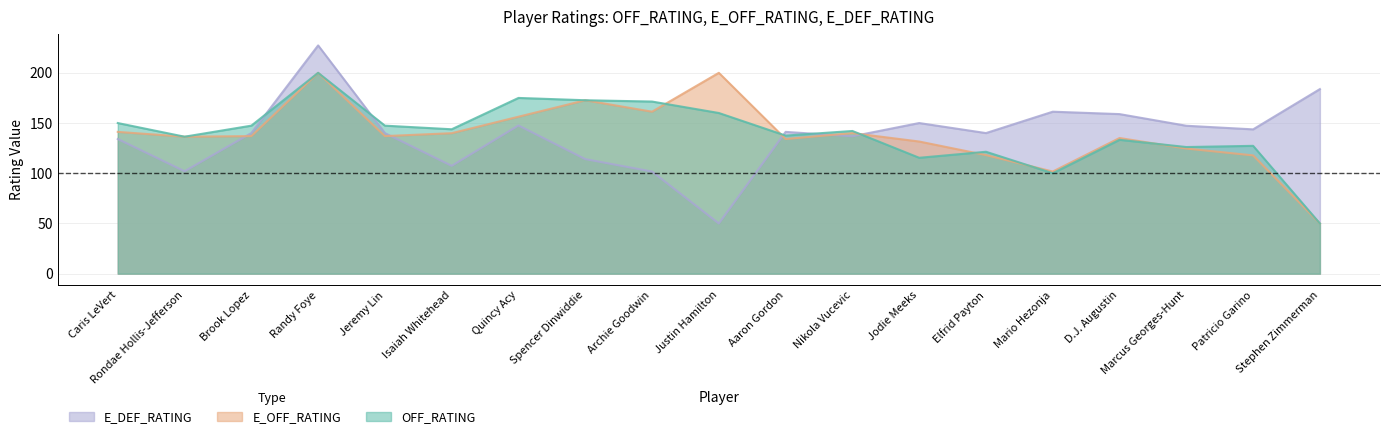

Rank the series by their average value, from lowest to highest.

E_DEF_RATING, E_OFF_RATING, OFF_RATING